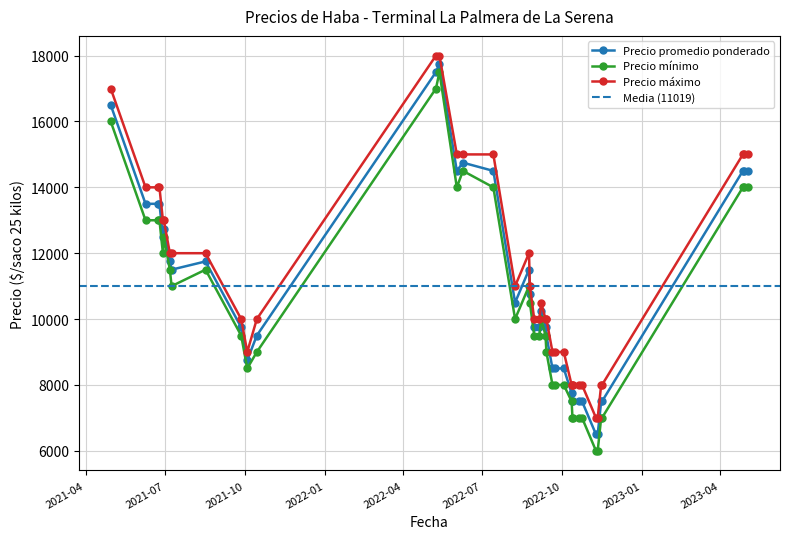

In Precio promedio ponderado, how many points are lower than both neighbors (excluding endpoints)?

13